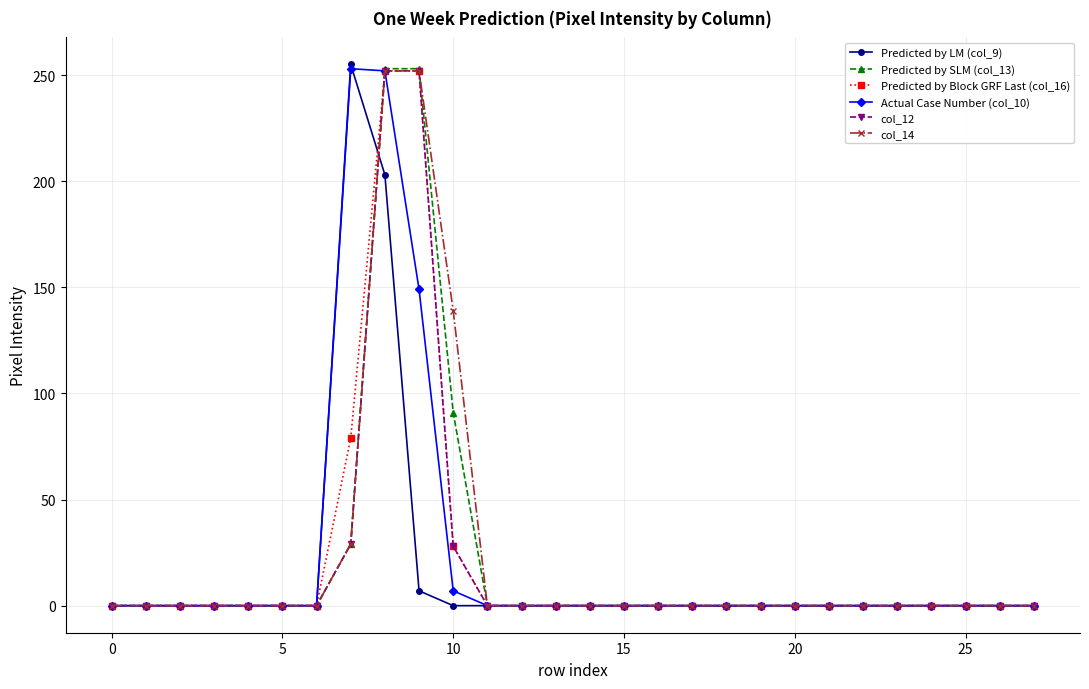

At how many categories does at least one series exceed 98?

4